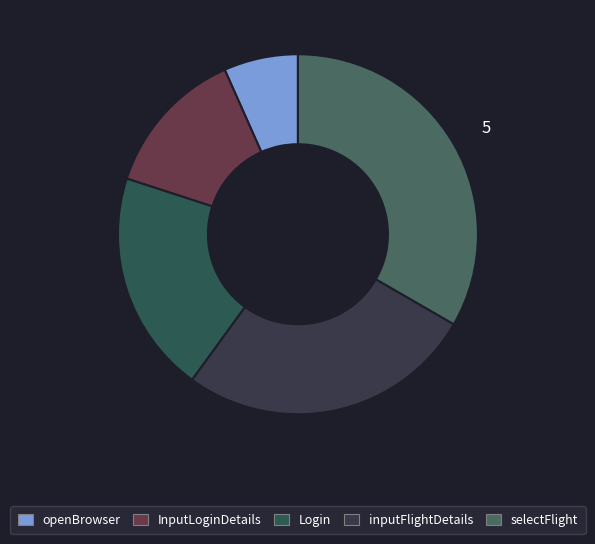

Count the number of slices in the pie.

5